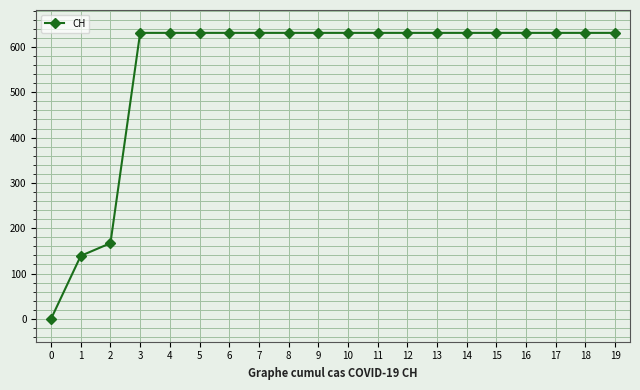

Is it true that the value at 16 is 1073?

False